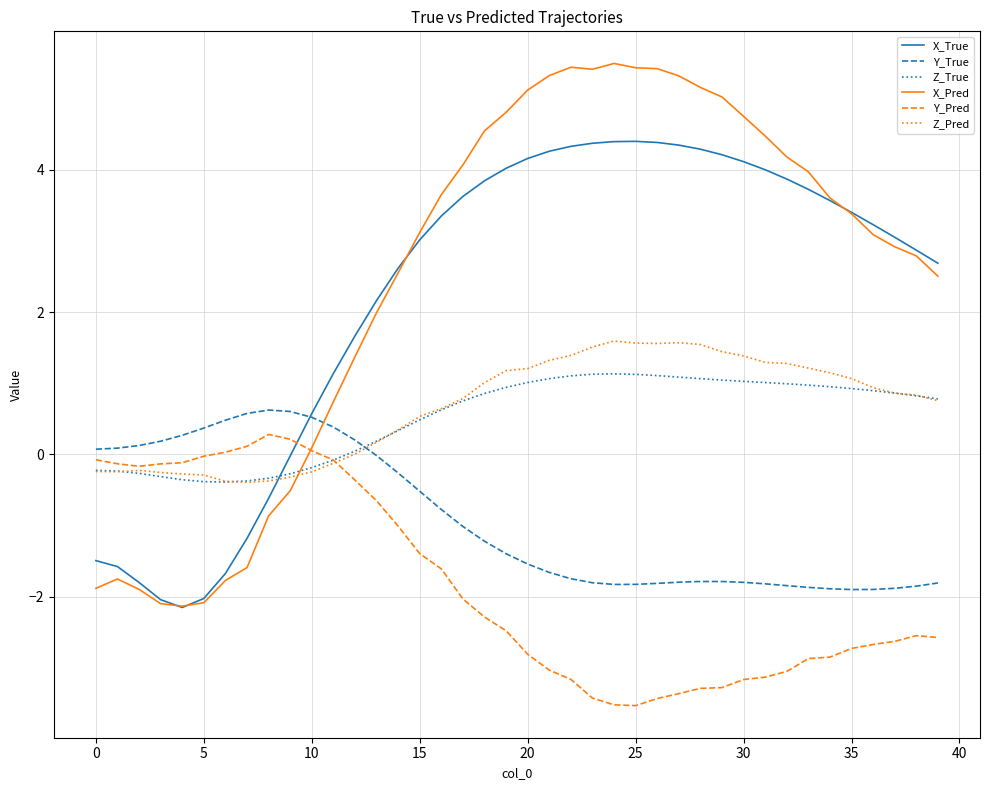

After their last crossing, which series has the higher values: X_Pred or Z_True?

X_Pred